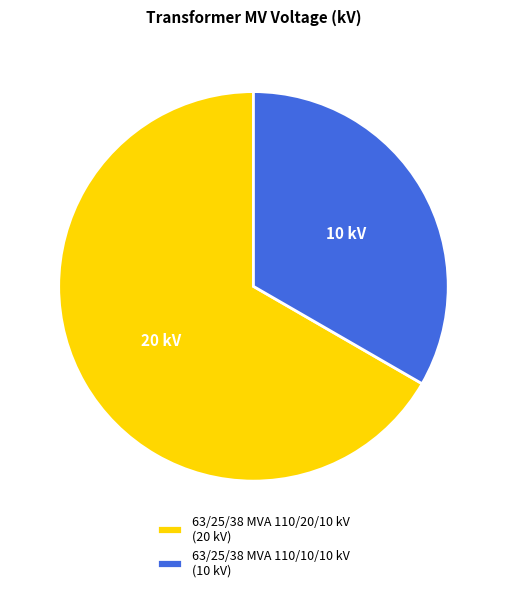

True or false: 63/25/38 MVA 110/10/10 kV (10 kV) accounts for 45% of the total.

False